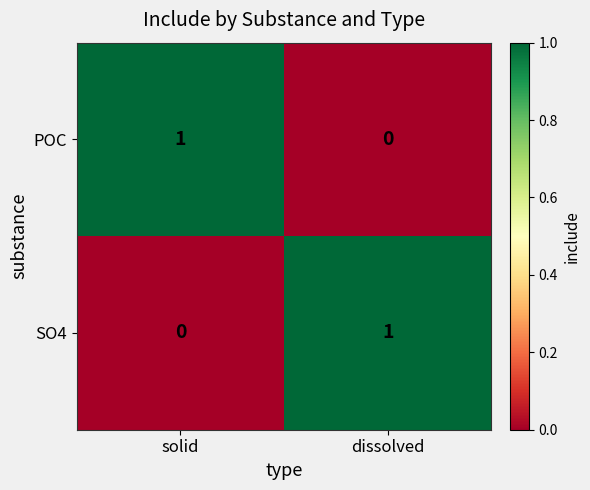

How many categories are shown in the chart?

2